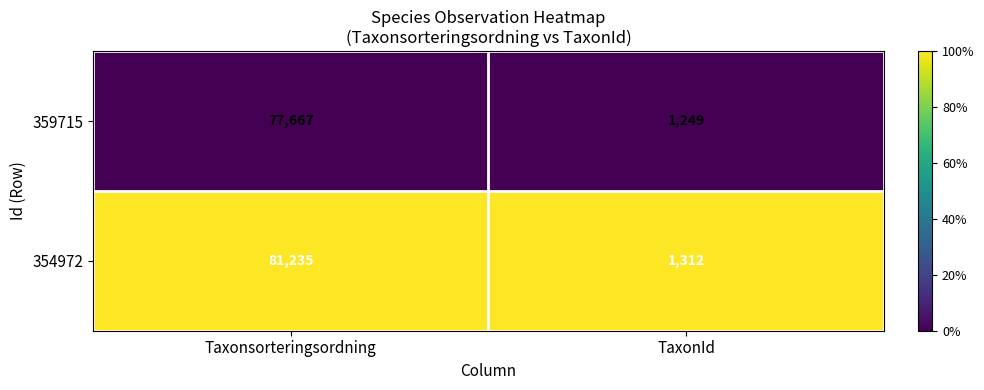

Rank the series by their maximum value, from lowest to highest.

359715, 354972